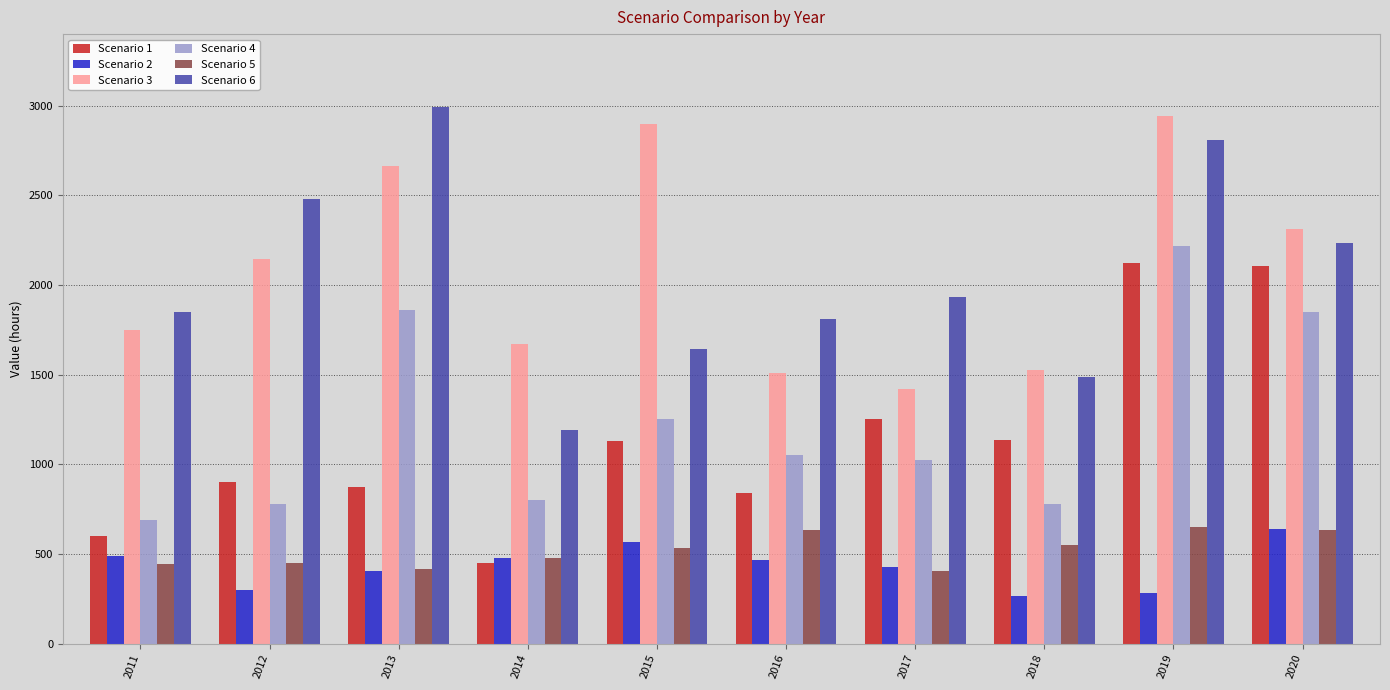

What is the average value of the Scenario 2 series?

431